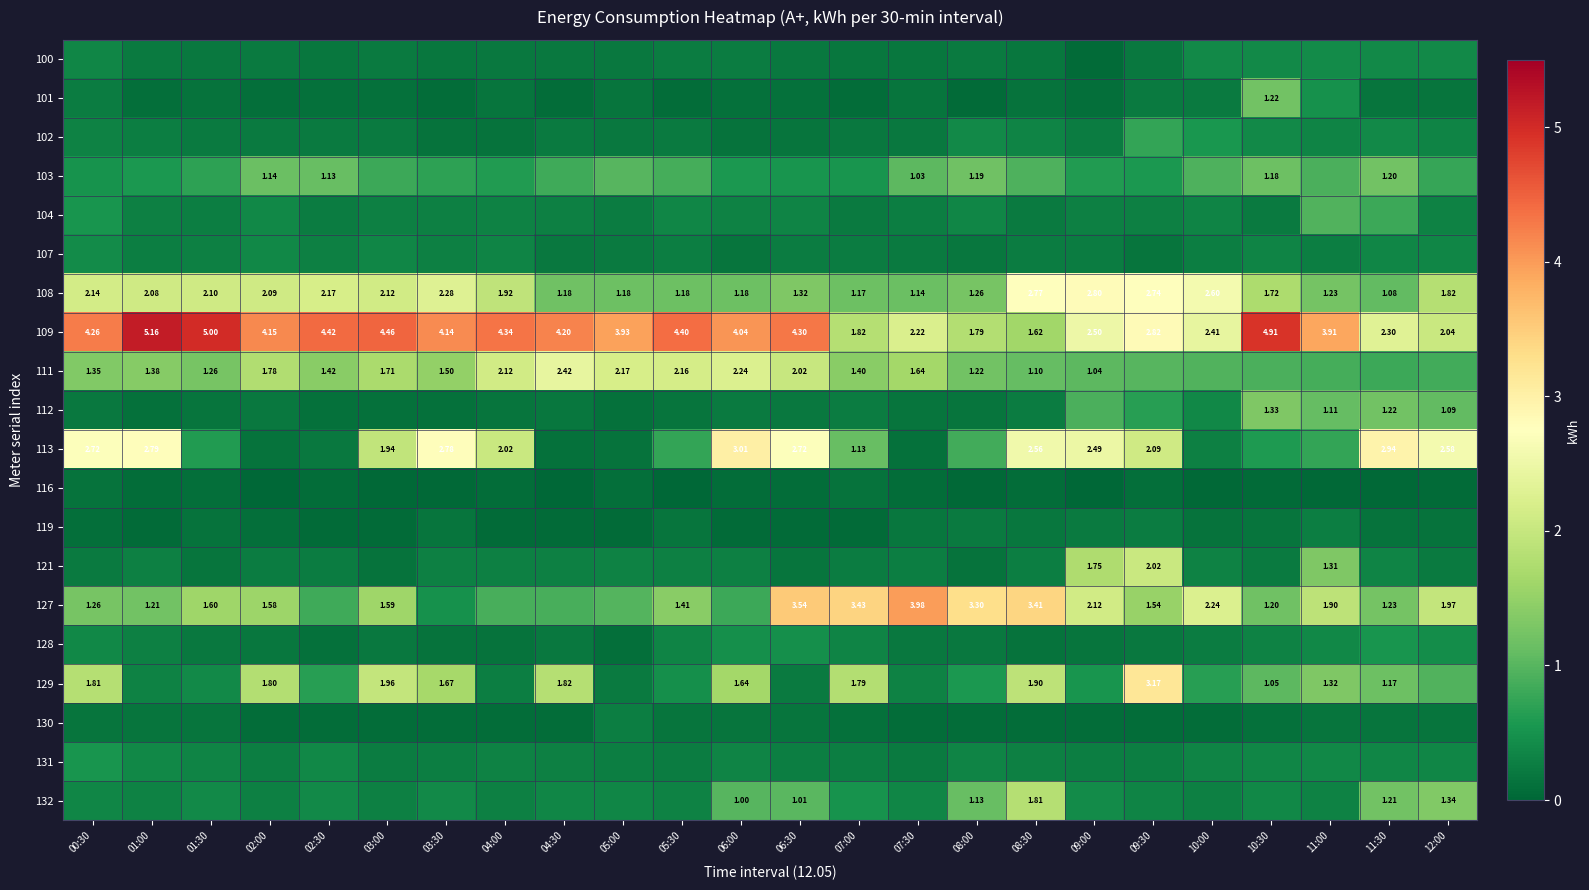

How many data points does each series have?

24